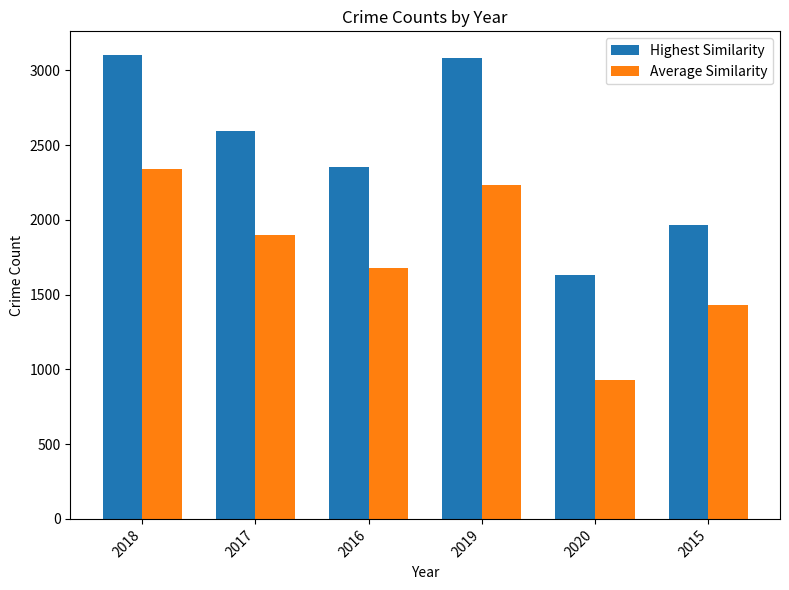

Rank the categories by Average Similarity value from lowest to highest.

2020, 2015, 2016, 2017, 2019, 2018